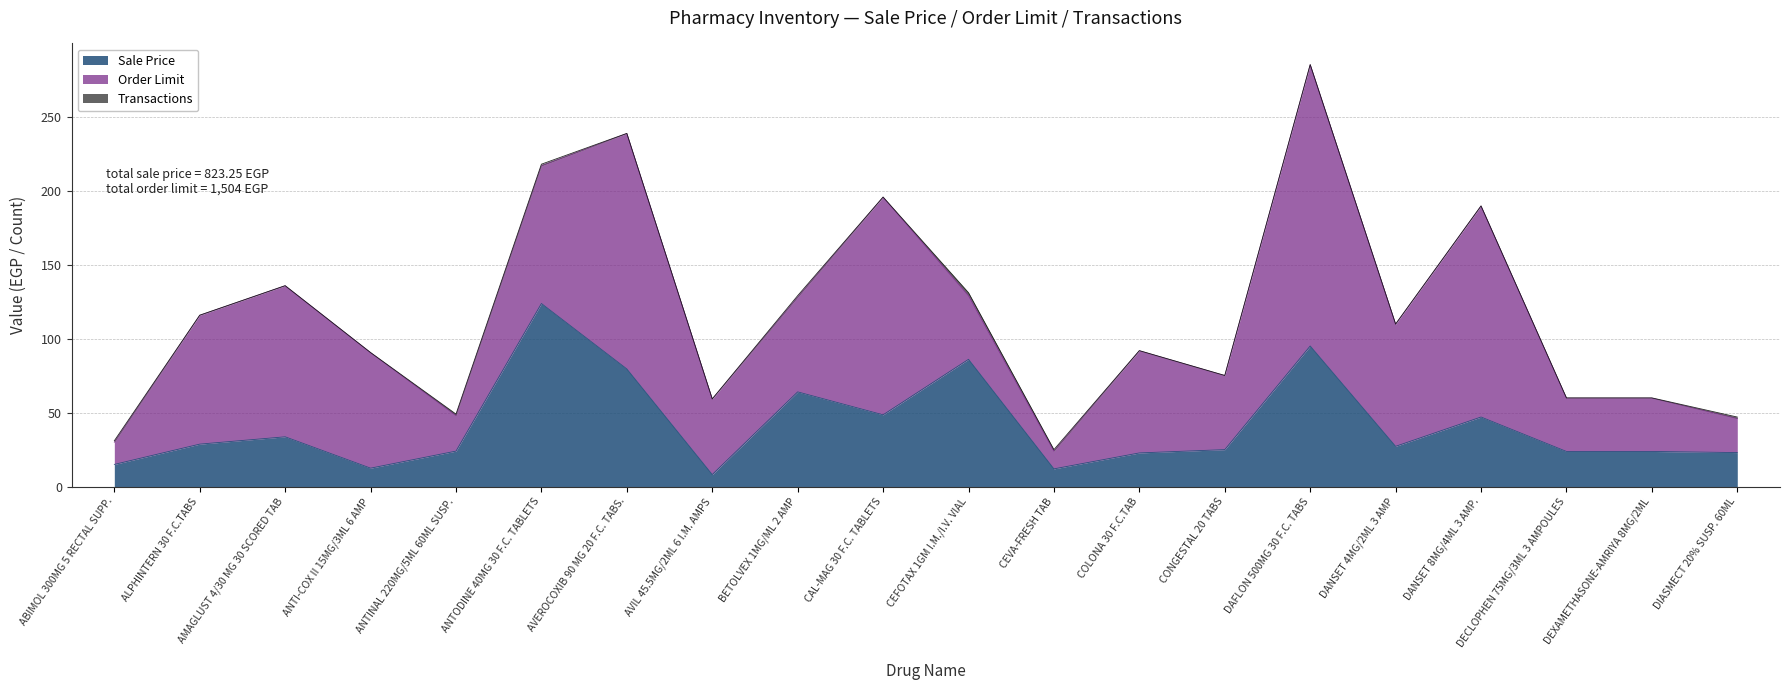

True or false: Transactions has a value of 1.0 at ABIMOL 300MG 5 RECTAL SUPP..

True